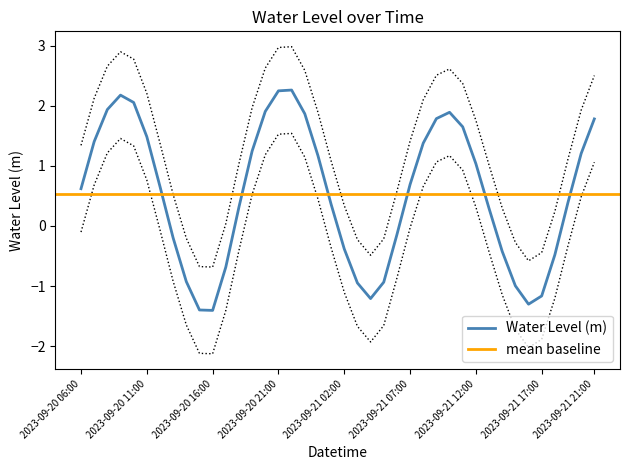

What is the smallest value displayed?

-1.4